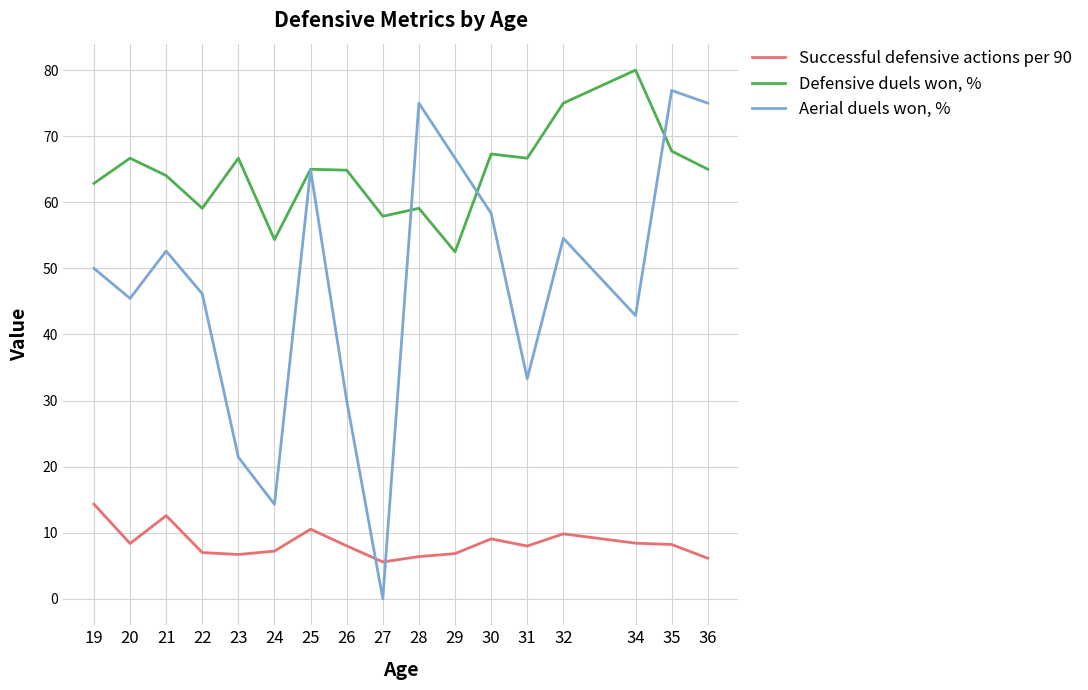

What is the total value across all series at 24?

75.9